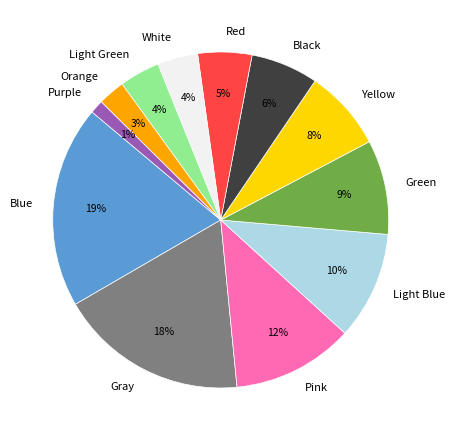

What is the smallest slice in the pie chart?

Purple